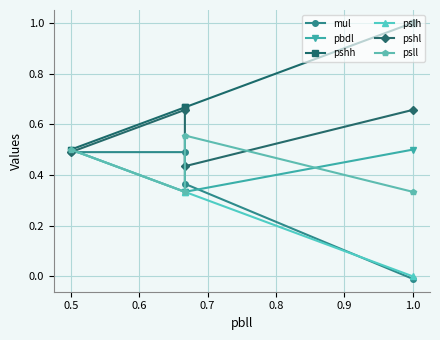

Rank the series by their maximum value, from highest to lowest.

pshh, pshl, psll, pbdl, pslh, mul